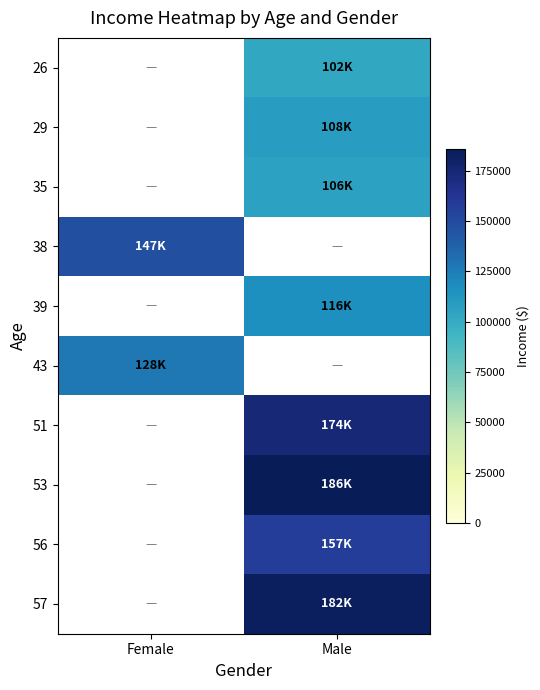

At which category does the chart reach its peak across all series?

Male